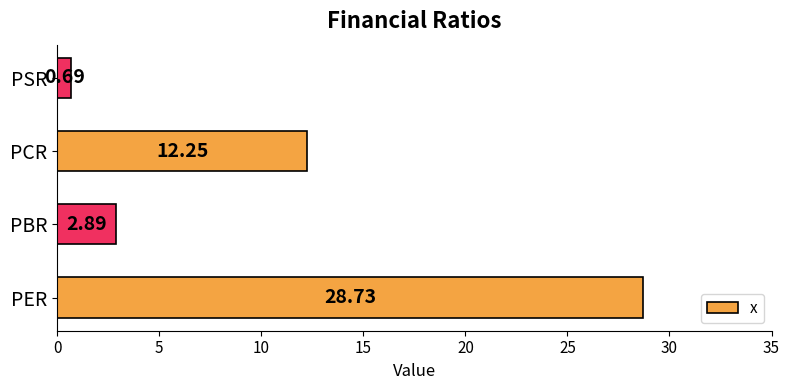

How many values exceed 12?

2